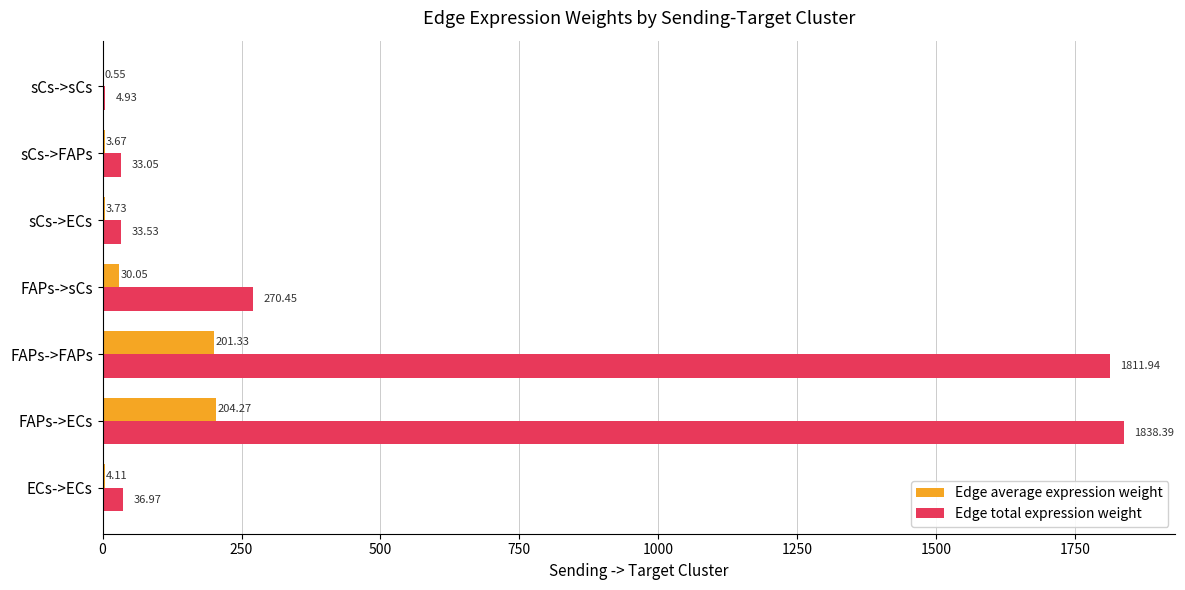

Which category has the highest value across all series?

FAPs->ECs